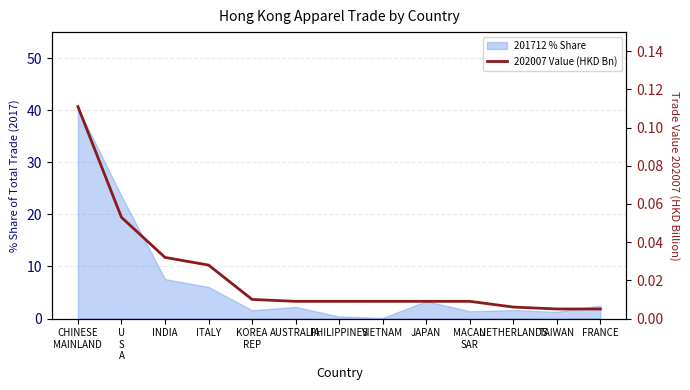

What is the label of the 10th point from the right?

ITALY